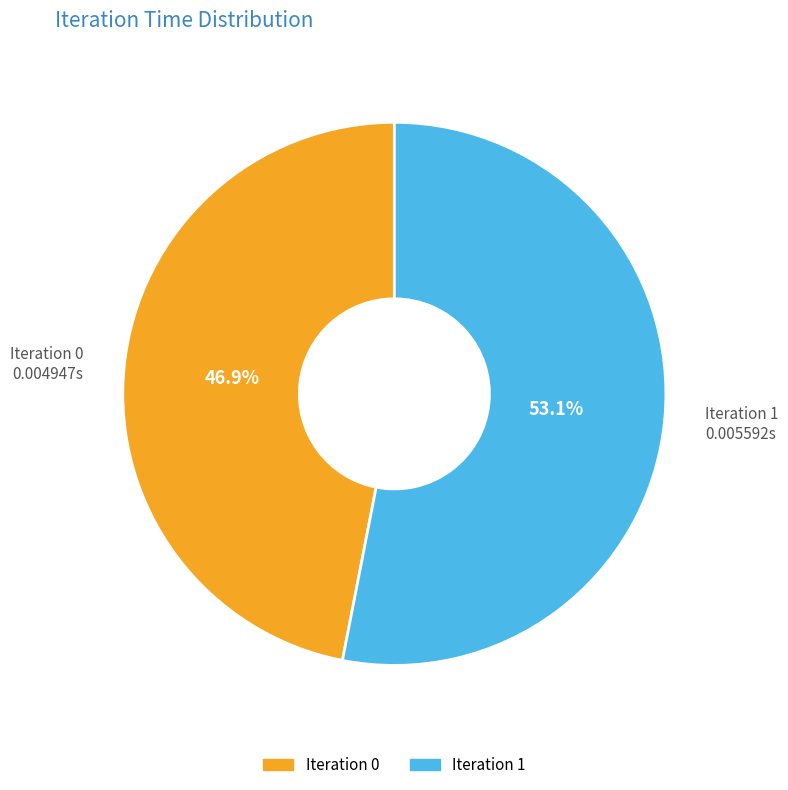

How many slices are in this pie chart?

2